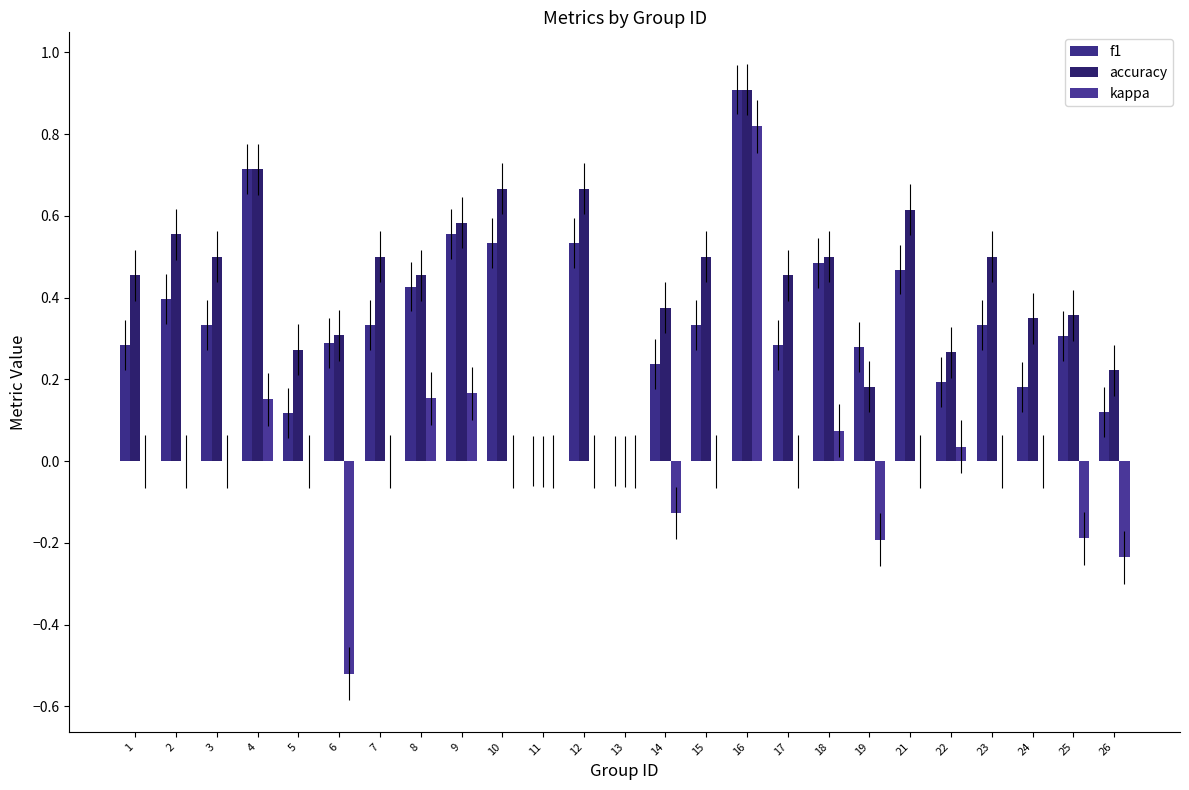

What is the difference between the second highest and minimum values in the accuracy series?

0.7